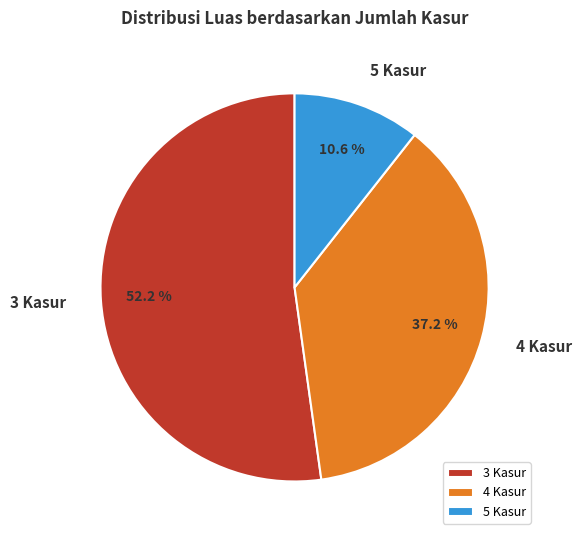

What percentage do 5 Kasur and 3 Kasur together represent?

62.8%